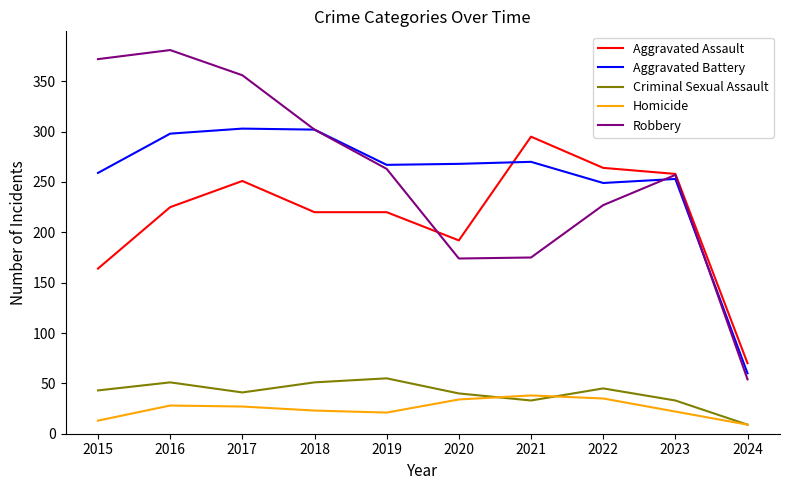

True or false: Aggravated Battery has a value of 259 at 2015.

True